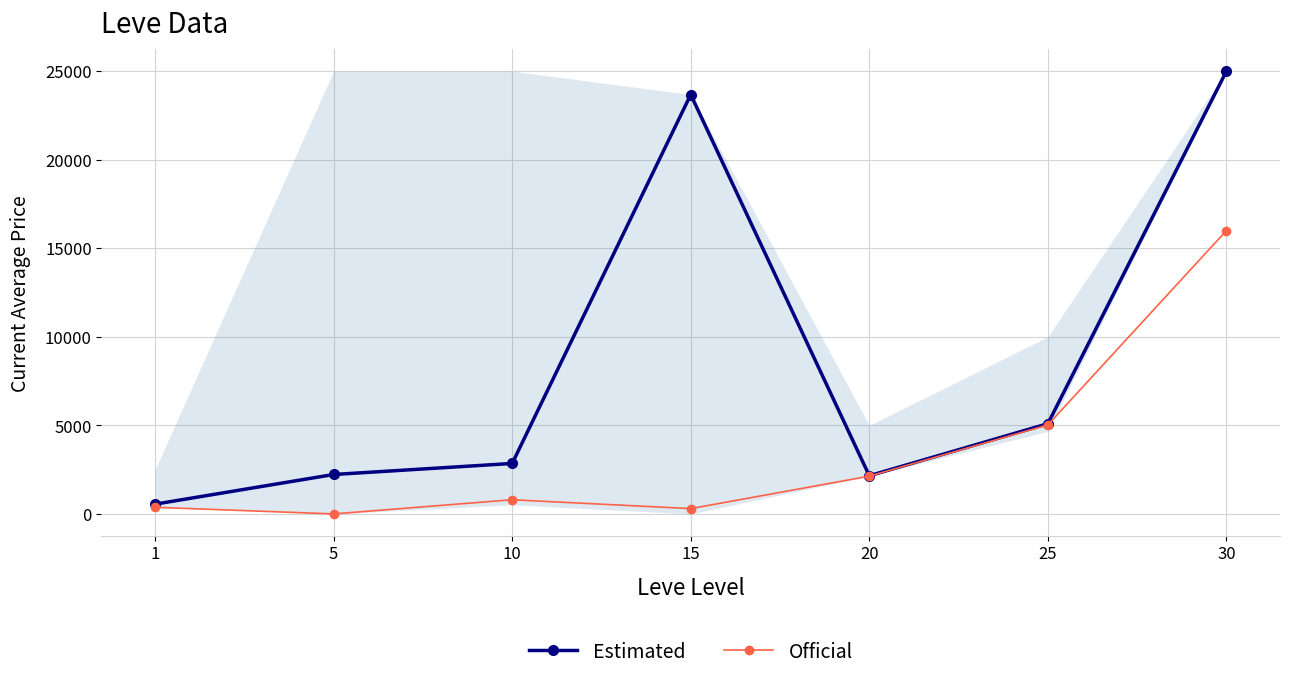

How many positive values does the Official series have?

6